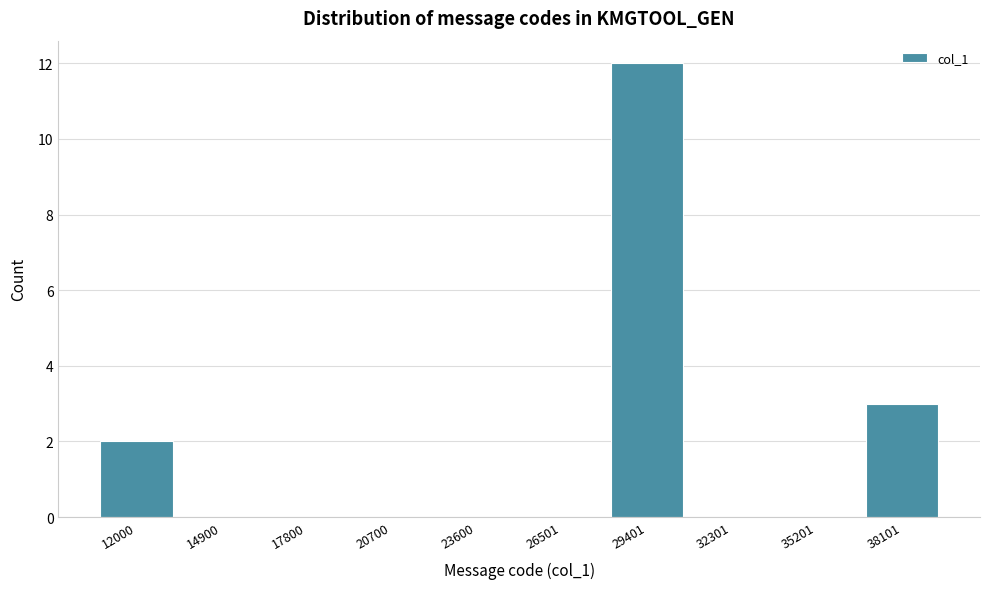

Reading right to left, transcribe all the data shown in this chart.

38101=3	35201=0	32301=0	29401=12	26501=0	23600=0	20700=0	17800=0	14900=0	12000=2